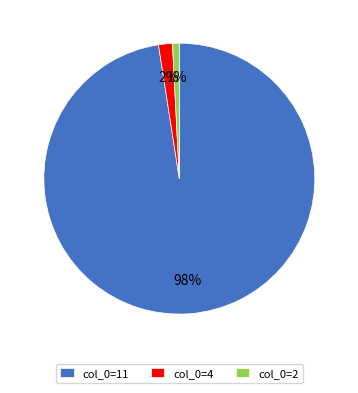

Between col_0=11 and col_0=4, which is larger?

col_0=11